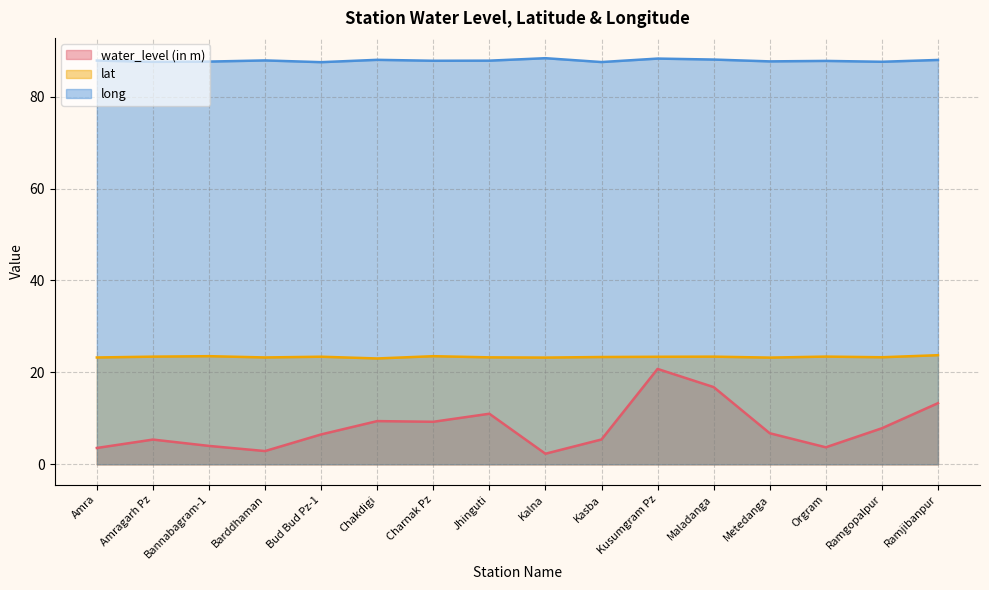

List the series in order of their overall mean, lowest first.

water_level (in m), lat, long